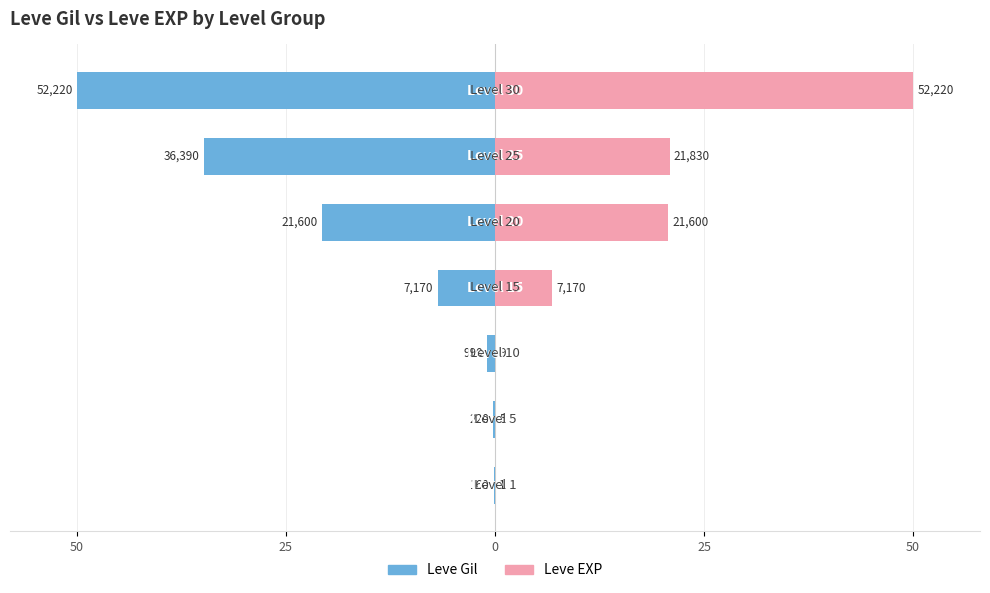

Is it true that Leve Gil equals -10.7 at 6?

False